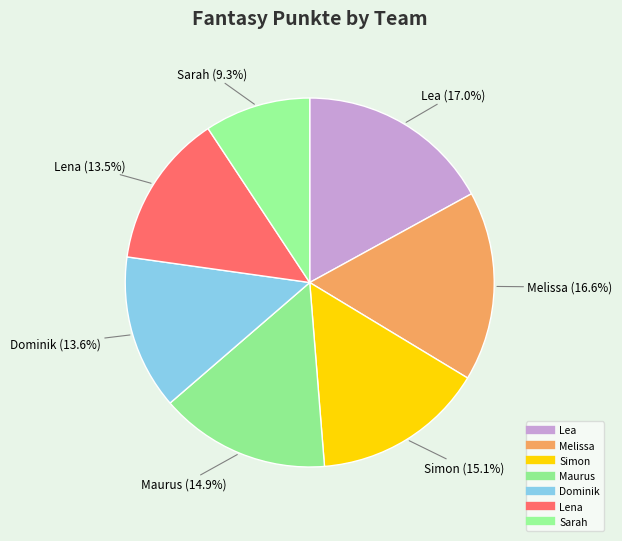

How many slices are in this pie chart?

7